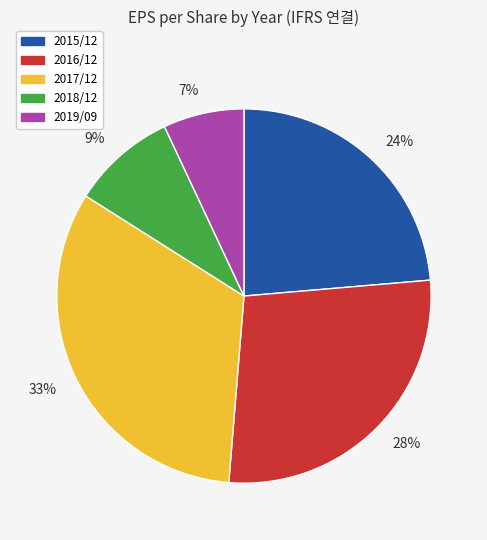

Does any single category account for the majority?

No